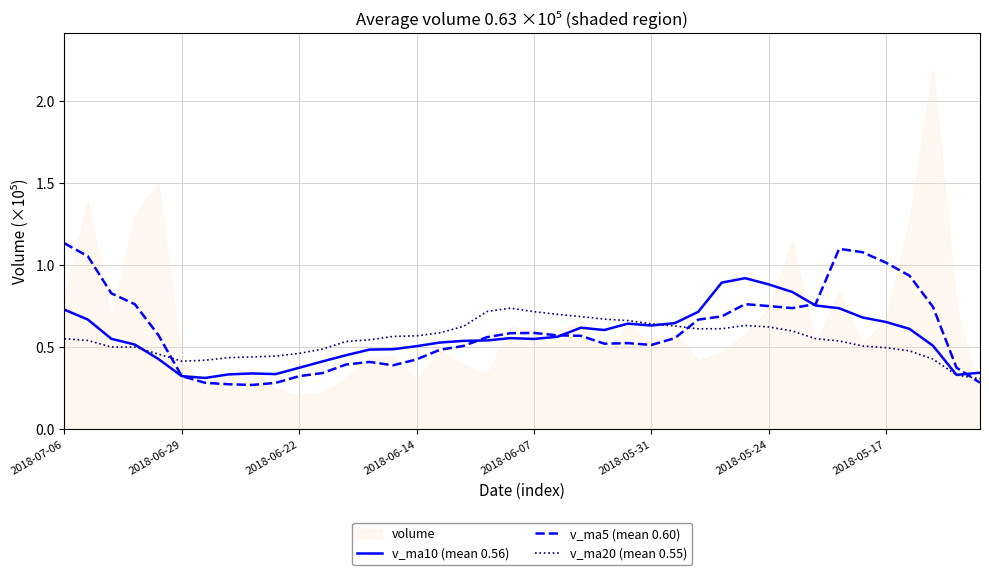

Rank the series at 8 from highest to lowest value.

v_ma20 (mean 0.55), v_ma10 (mean 0.56), v_ma5 (mean 0.60)